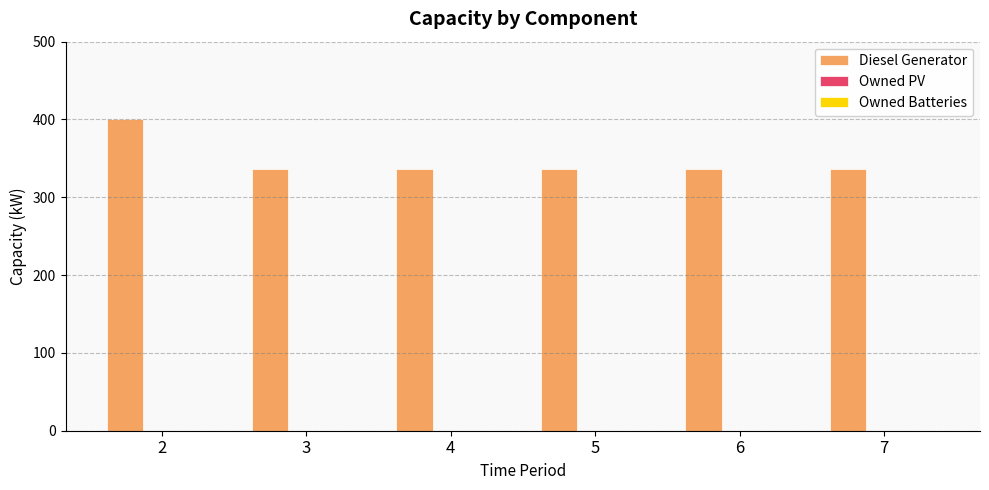

Is it true that the value at 6 is 521?

False